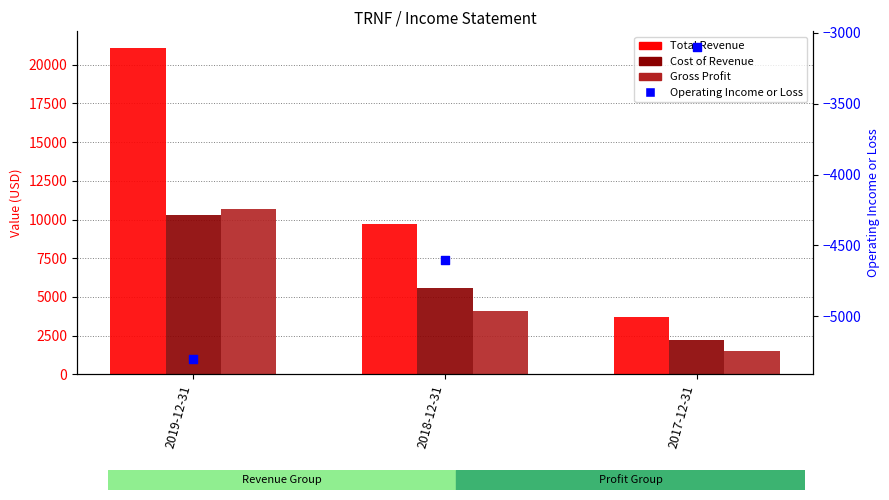

At how many categories does at least one series exceed 2457?

3